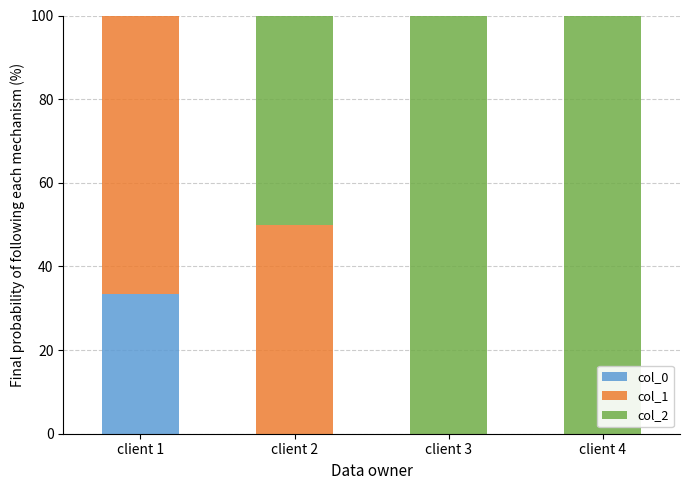

At which label does col_0 reach its peak?

client 1